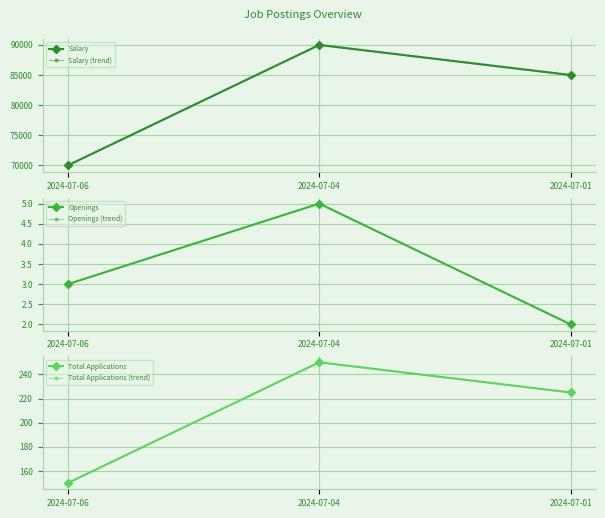

Which has a higher value, 2024-07-04 or 2024-07-06?

2024-07-04